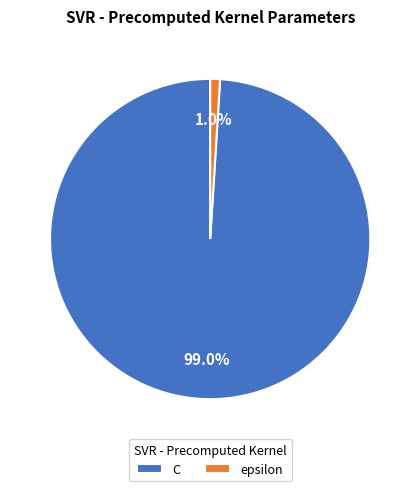

To the nearest percent, what percentage of the pie is C?

99%